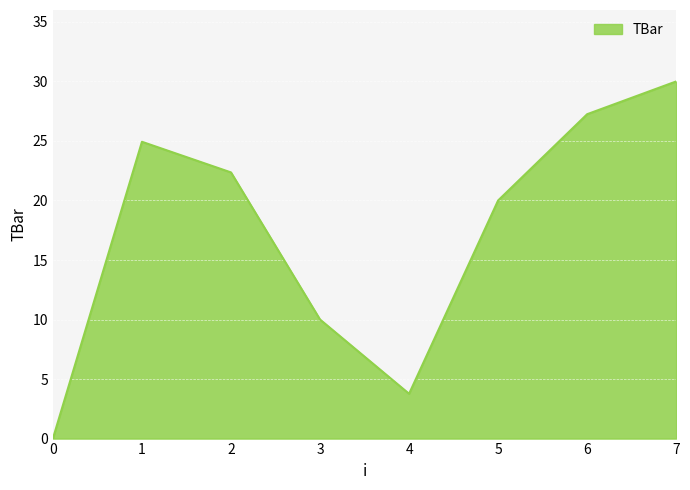

How many positive values are there?

7